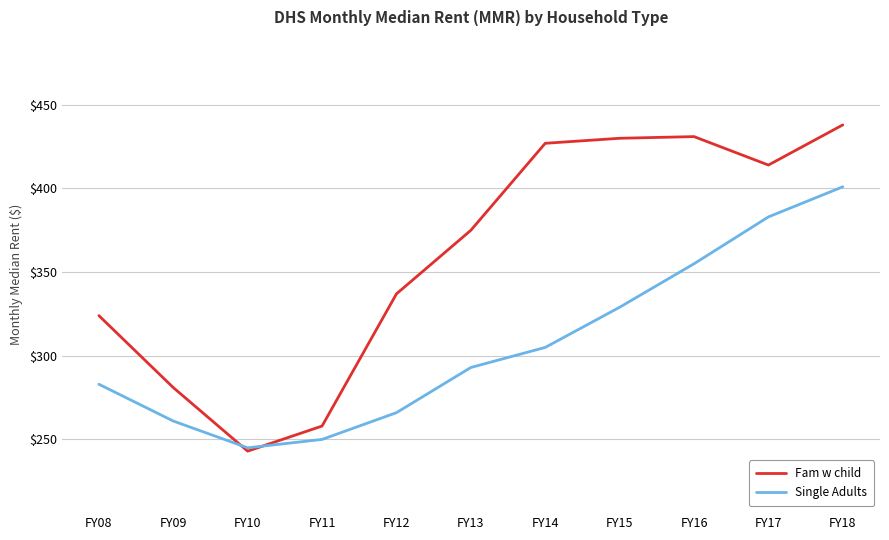

Between FY10 and FY13, which series saw the biggest shift?

Fam w child